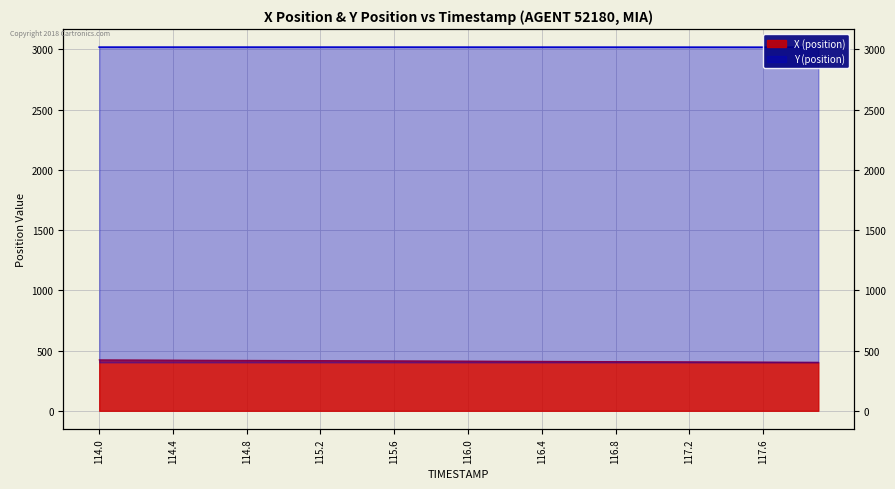

What value does the X series have at 114.7?

419.0